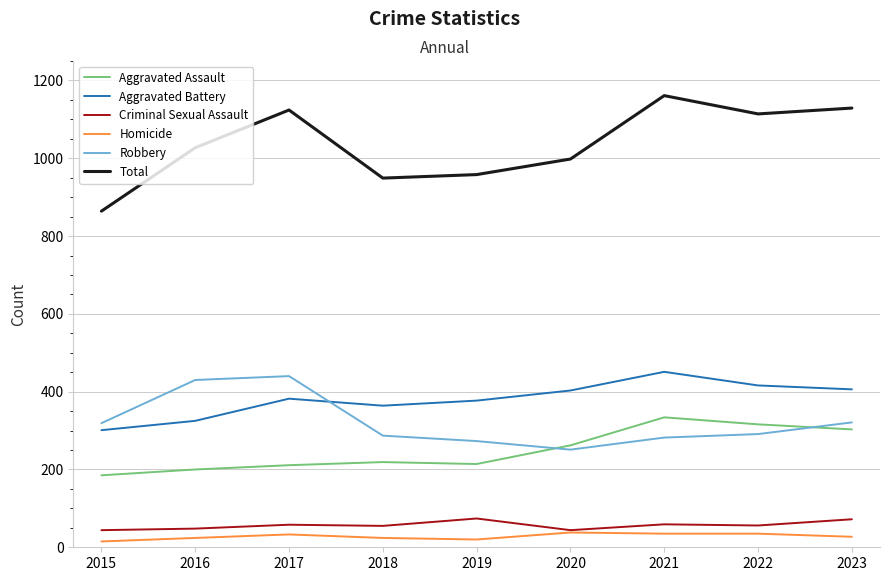

What value does the Criminal Sexual Assault series have at 2020?

44